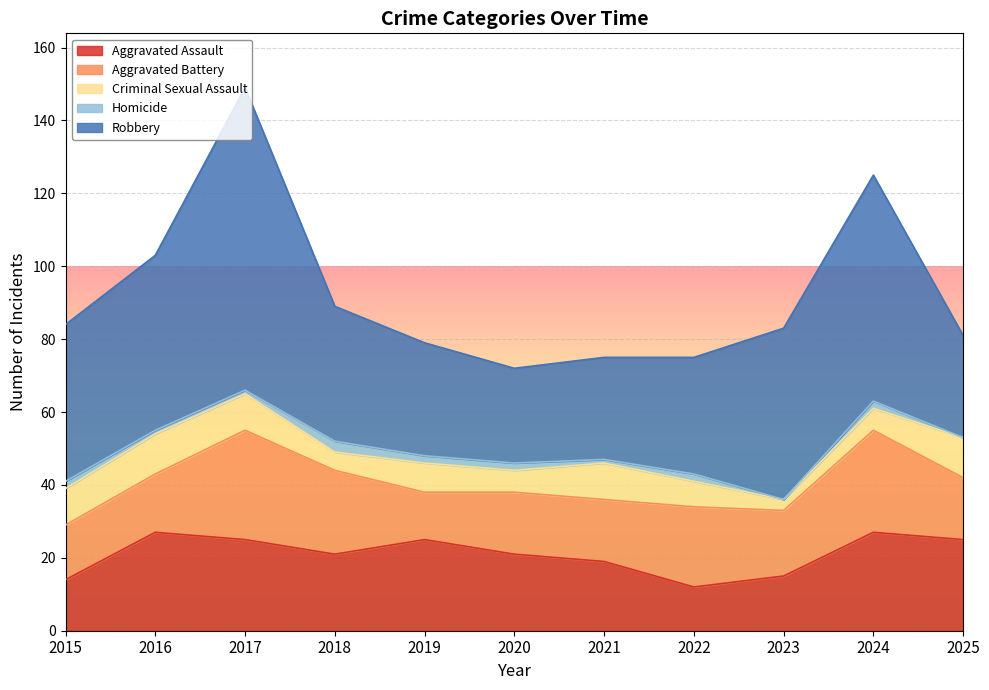

What are all the series names shown in the legend?

Aggravated Assault, Aggravated Battery, Criminal Sexual Assault, Homicide, Robbery